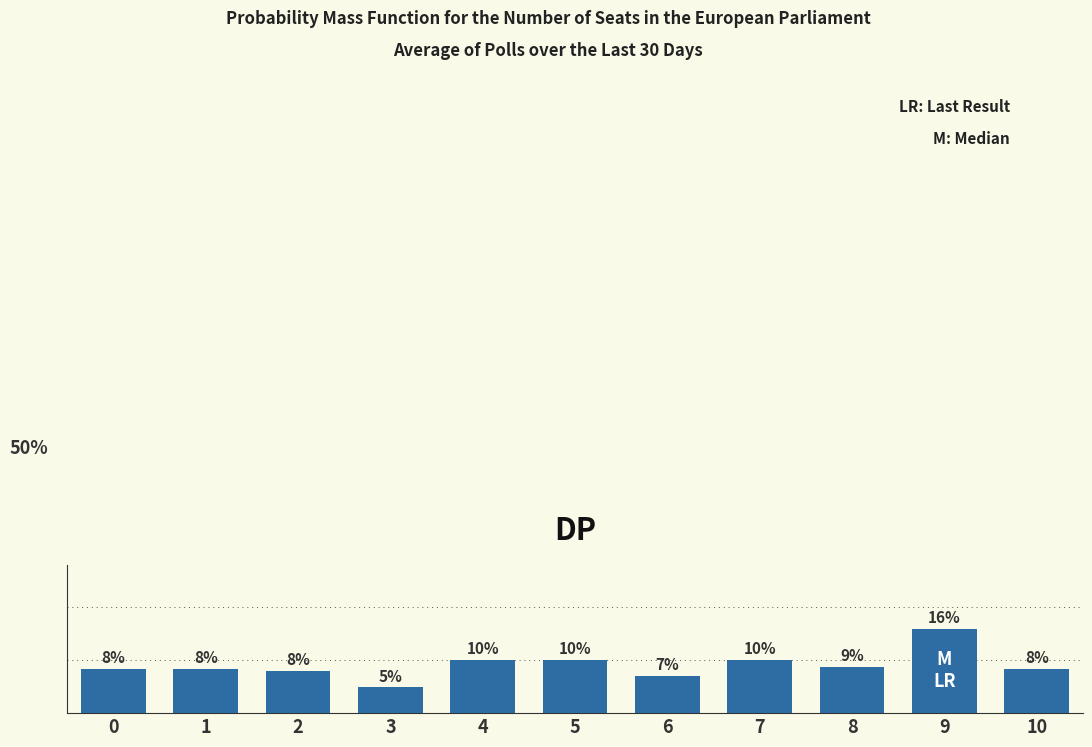

Are the bars grouped side by side (vs. stacked)?

No